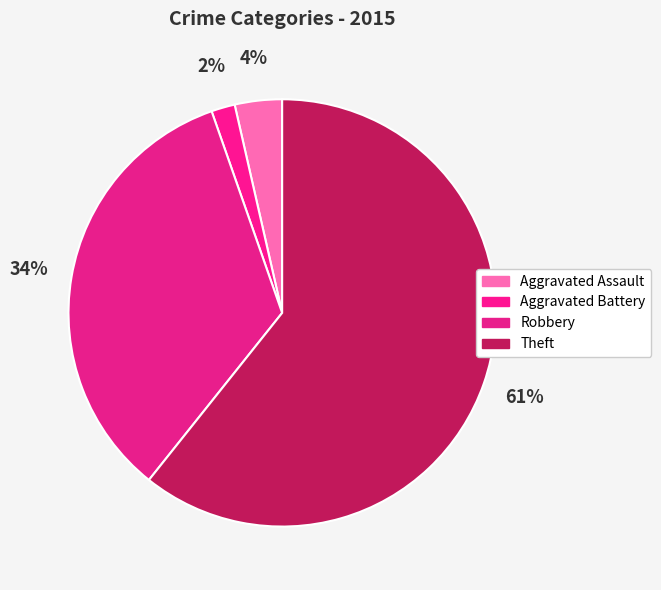

What percentage is the Aggravated Assault slice, to the nearest percent?

4%